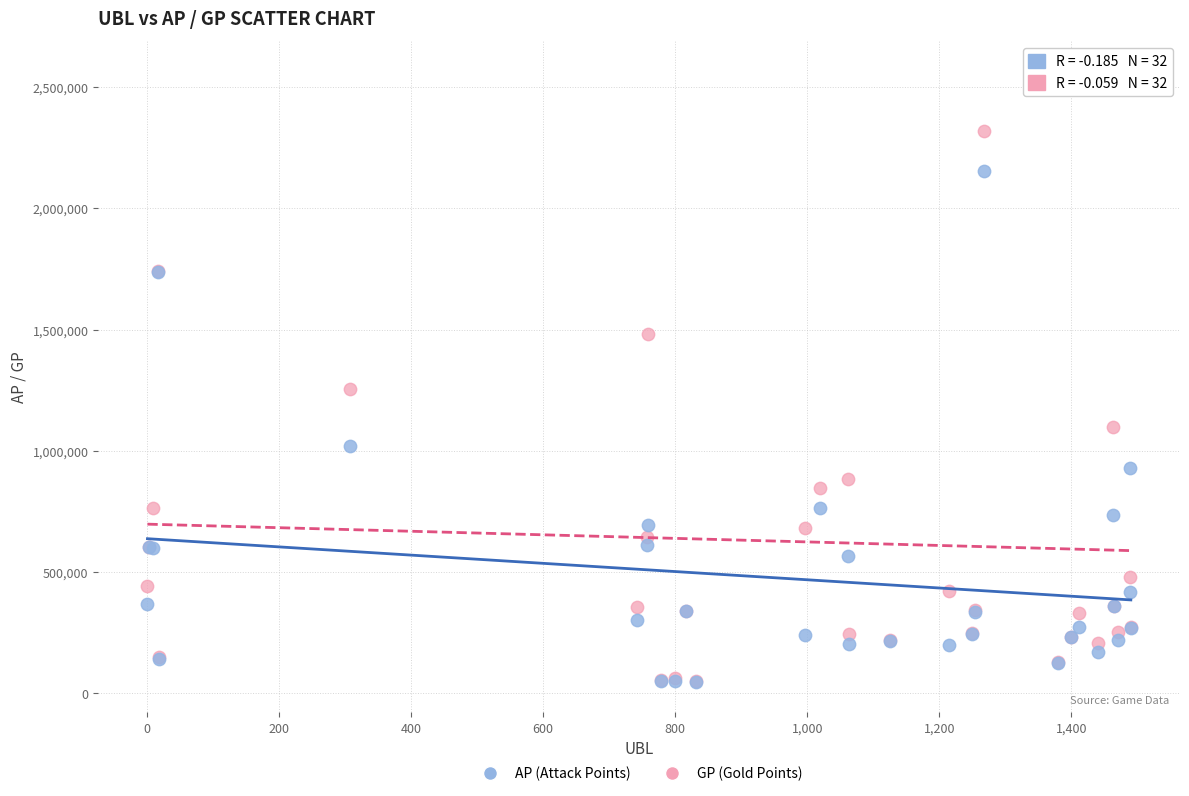

Across all series, what Y value is closest to 1305396?

1254391